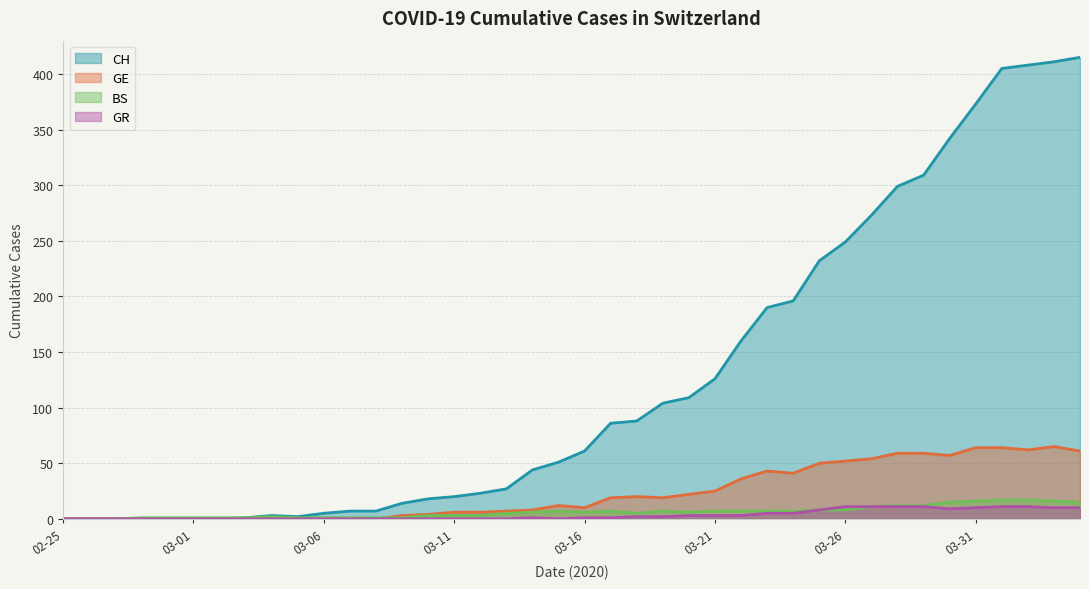

At which label is BS closest to 8?

2020-03-25